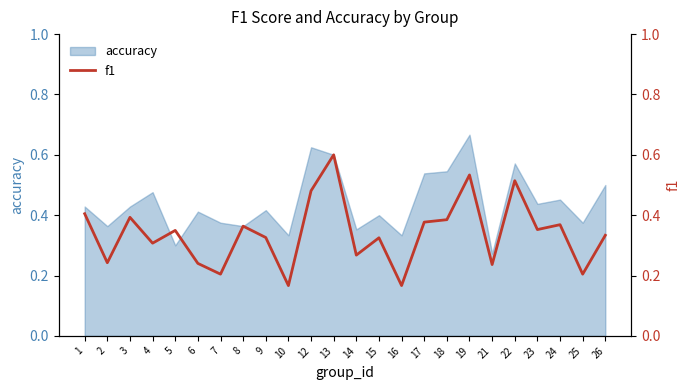

Does the chart display data point markers on the line(s)?

No